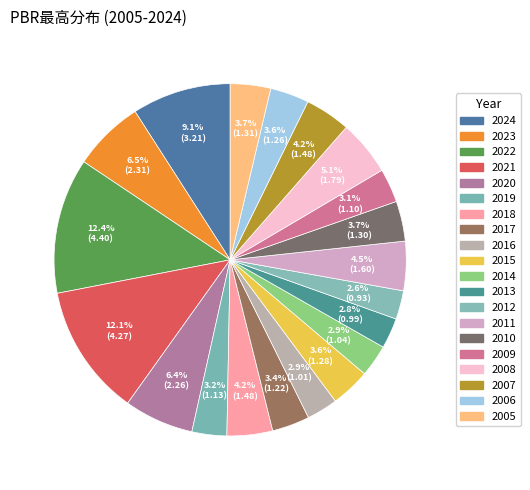

Which slice is the smallest?

2012